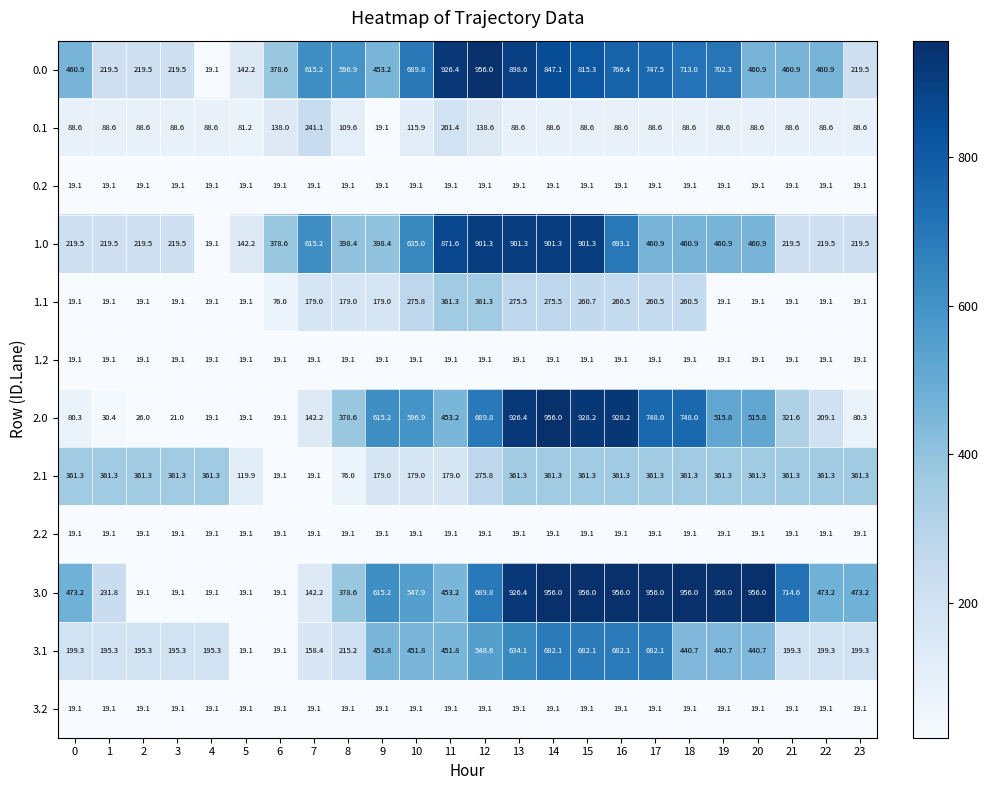

What is the sum of the 1.1 values at 22 and 14?

294.6